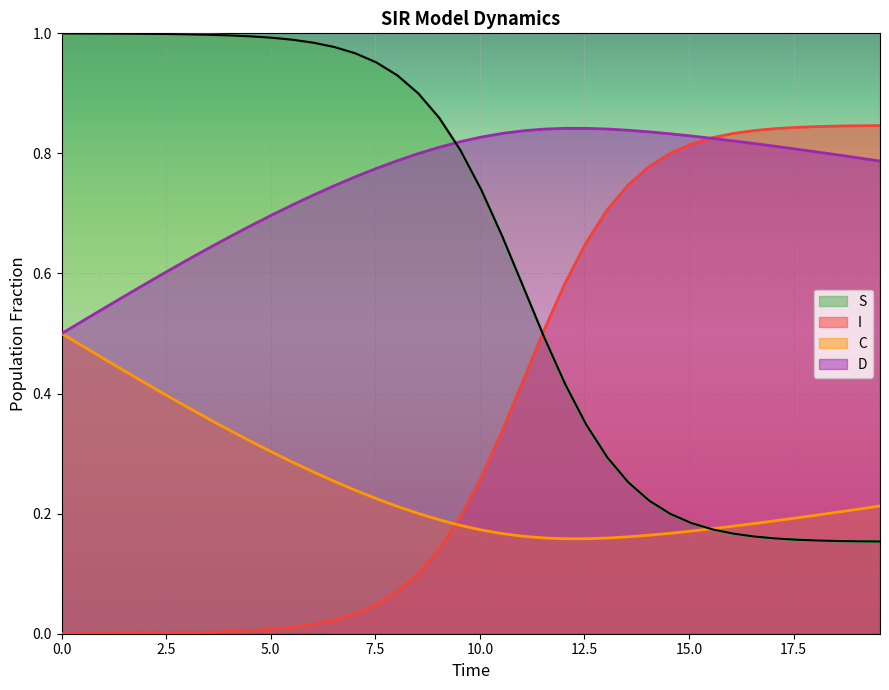

List the series in order of their peak value, highest first.

S, I, D, C